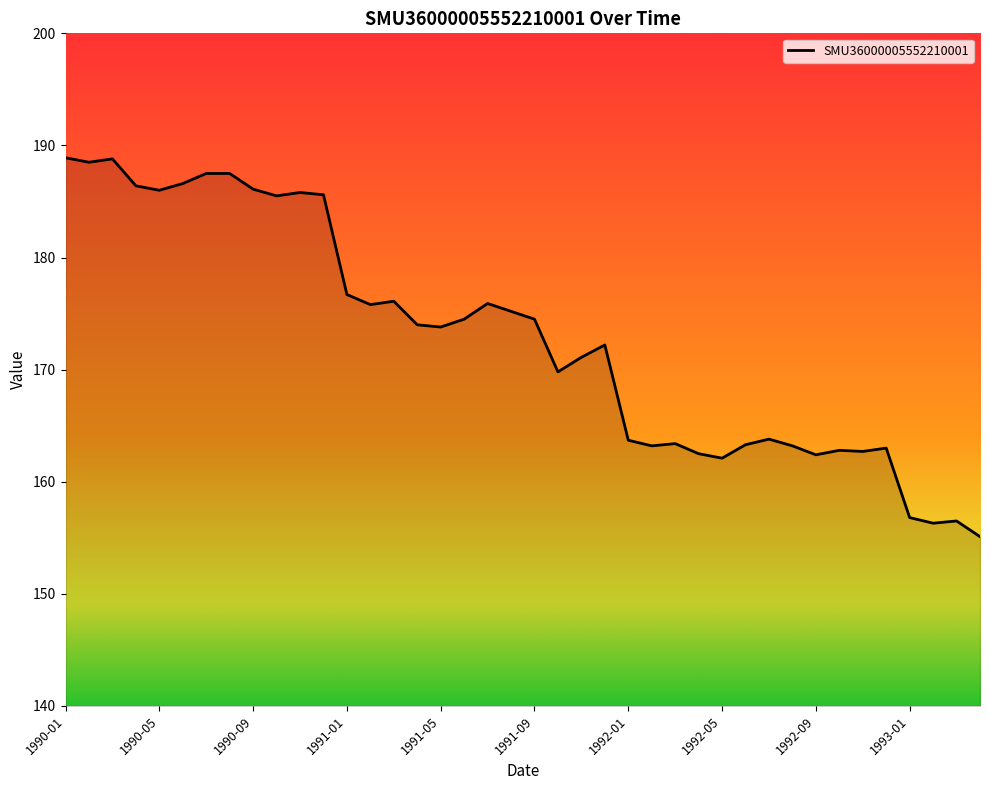

How many series are shown in this chart?

1